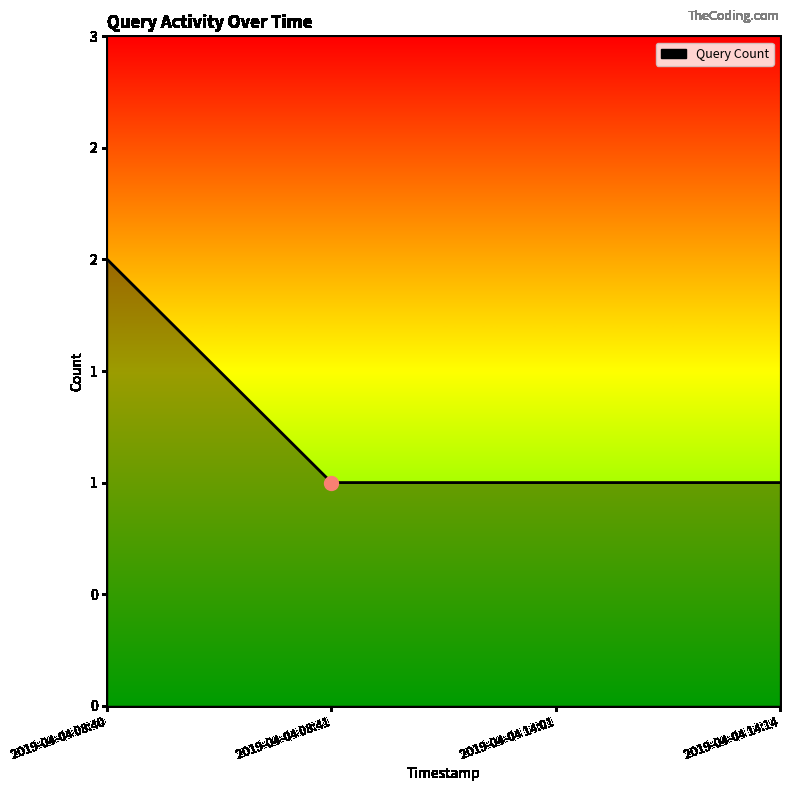

Between 2019-04-04 08:41 and 2019-04-04 14:01, which is larger?

2019-04-04 08:41